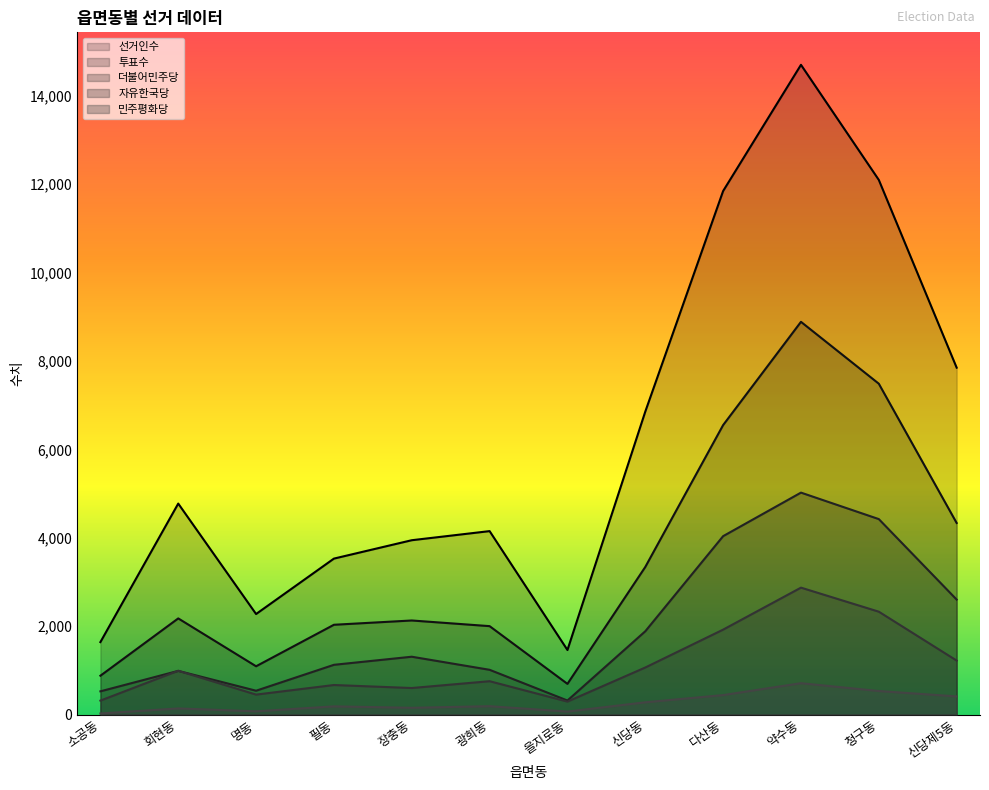

Which category has the highest value in the 더불어민주당 series?

약수동